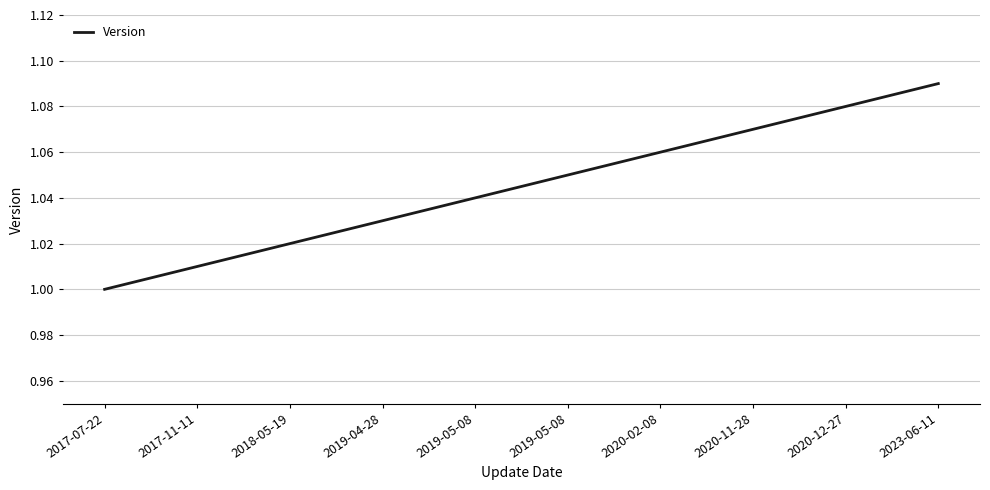

What is the difference between the maximum and minimum values?

0.1